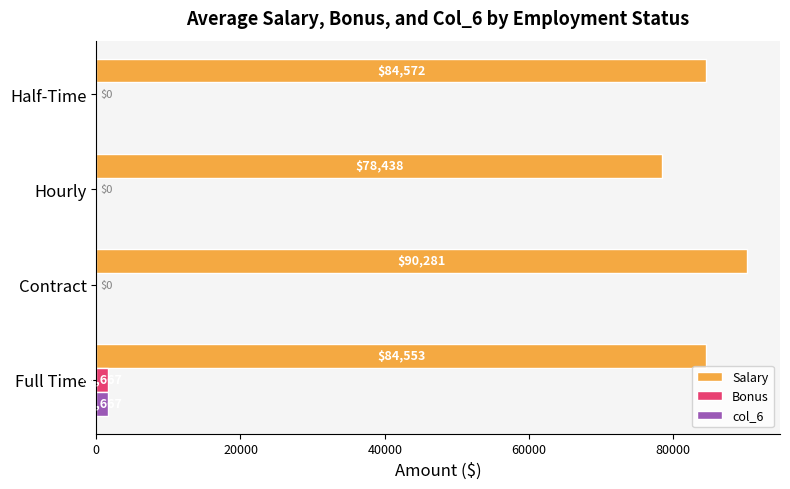

What is the sum of the col_6 values at Half-Time and Full Time?

1667